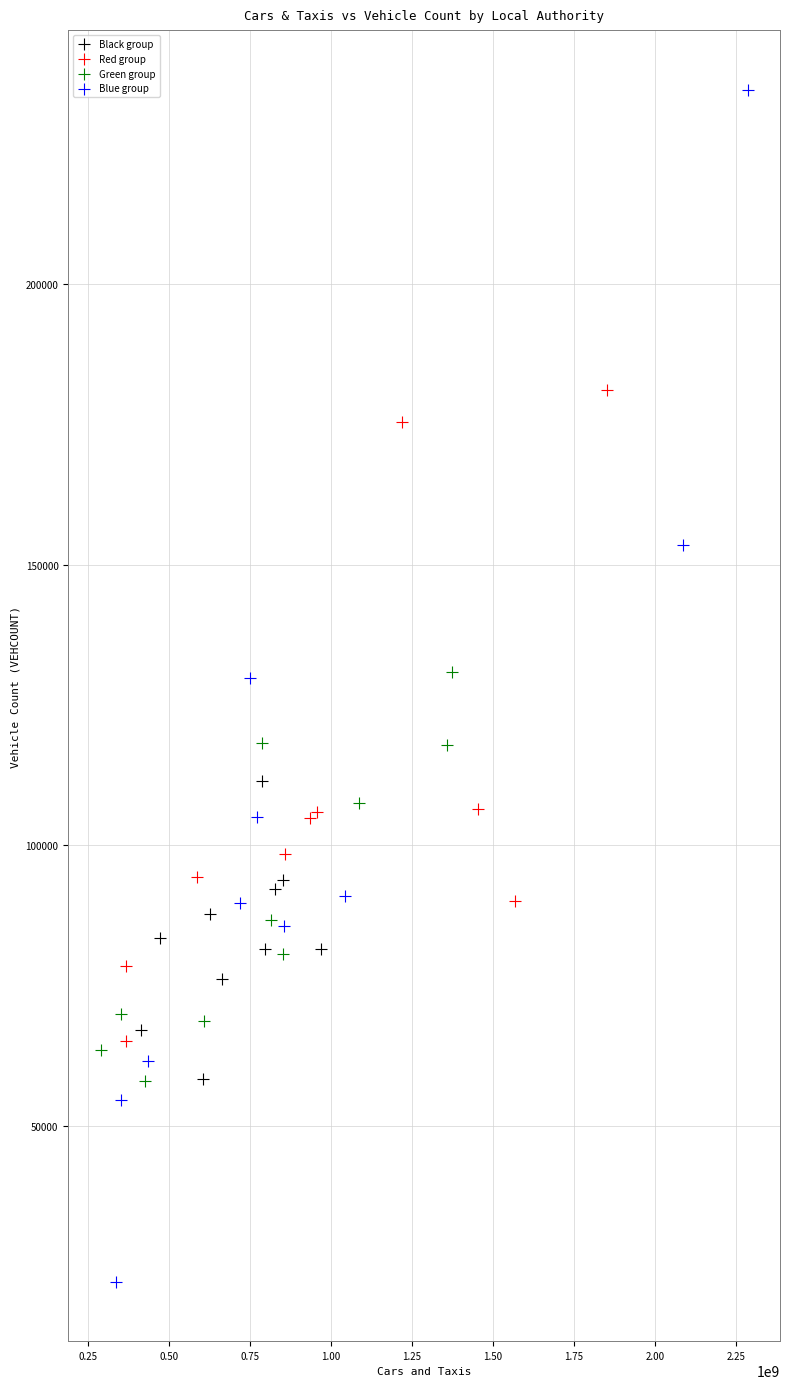

Which series has the widest spread of Y values?

Blue group